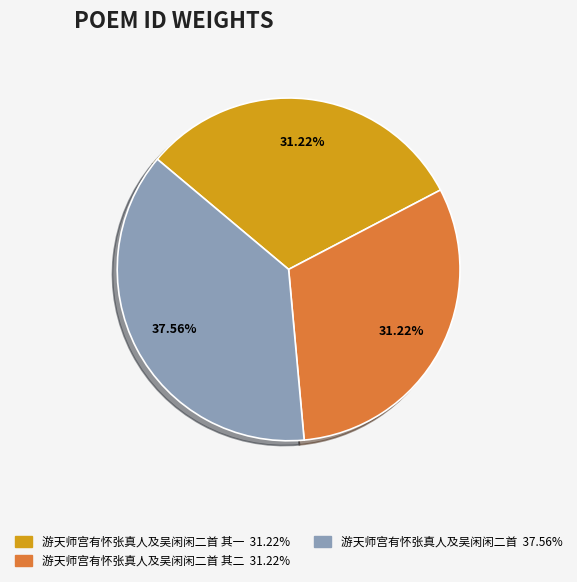

Is there any slice that represents more than half of the pie?

No